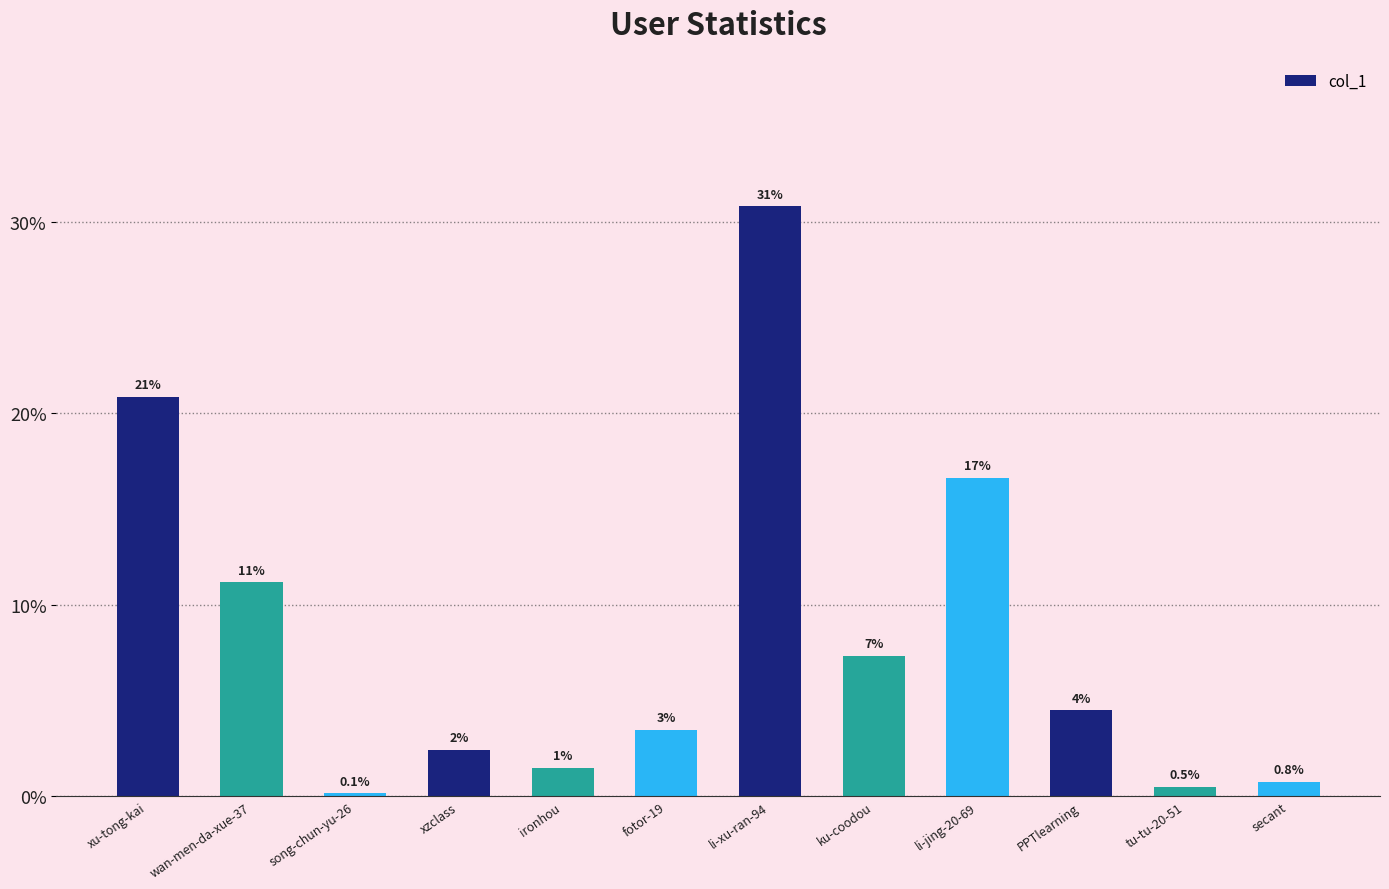

List the labels in order of value, smallest first.

song-chun-yu-26, tu-tu-20-51, secant, ironhou, xzclass, fotor-19, PPTlearning, ku-coodou, wan-men-da-xue-37, li-jing-20-69, xu-tong-kai, li-xu-ran-94